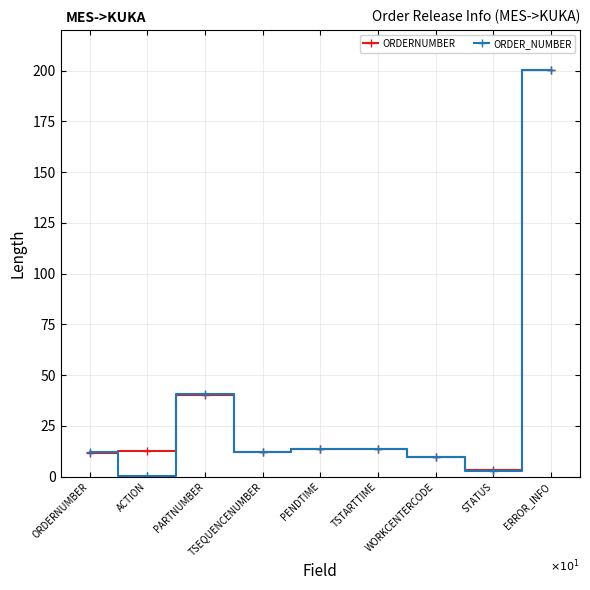

What is the maximum value for ORDERNUMBER?

200.1